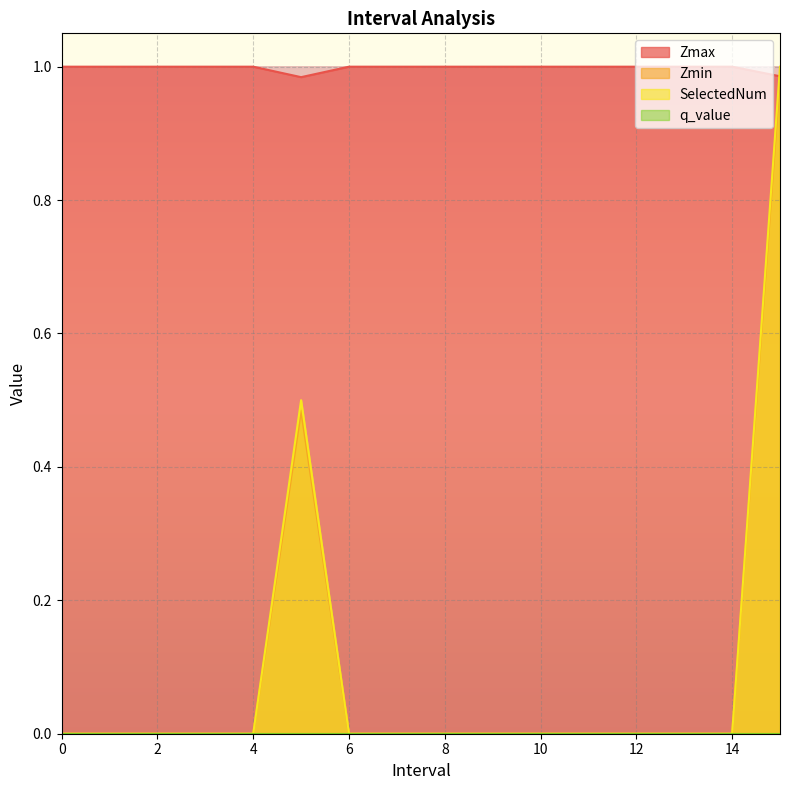

Reading left to right, what are all the values shown in this chart?

Zmax: 1.0	1.0	1.0	1.0	1.0	1.0	1.0	1.0	1.0	1.0	1.0	1.0	1.0	1.0	1.0	1.0
Zmin: 0.0	0.0	0.0	0.0	0.0	0.5	0.0	0.0	0.0	0.0	0.0	0.0	0.0	0.0	0.0	1.0
SelectedNum: 0.0	0.0	0.0	0.0	0.0	0.5	0.0	0.0	0.0	0.0	0.0	0.0	0.0	0.0	0.0	1.0